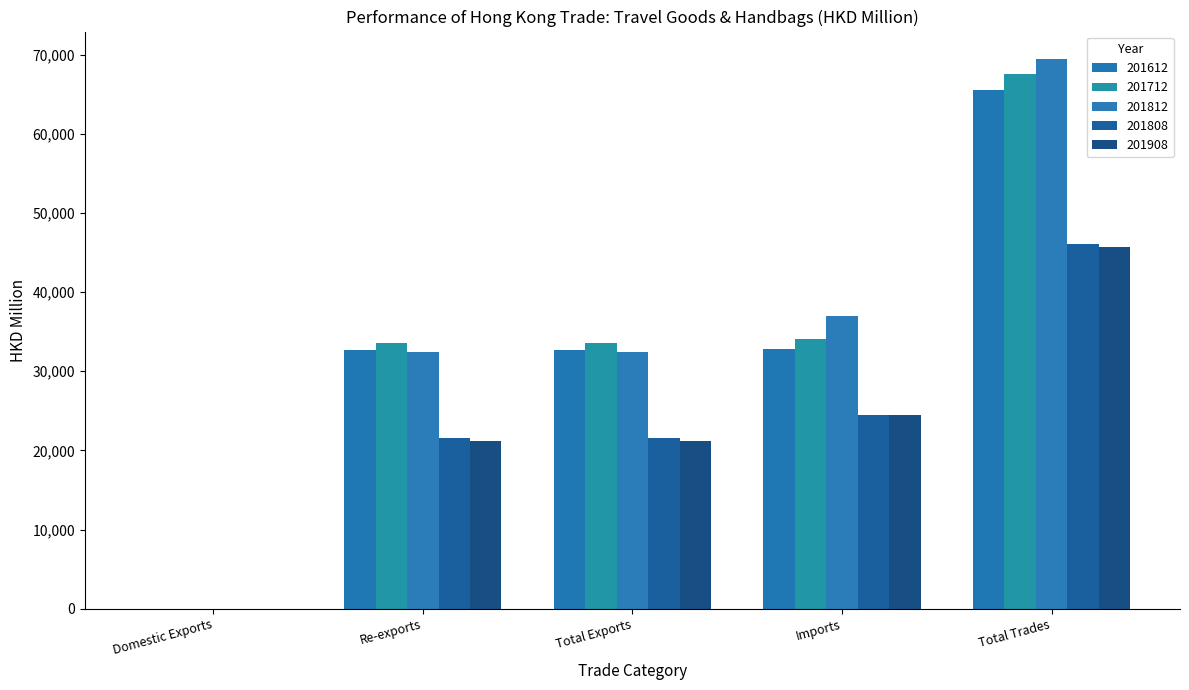

True or false: 201712 has a value of 55585.6 at Total Exports.

False